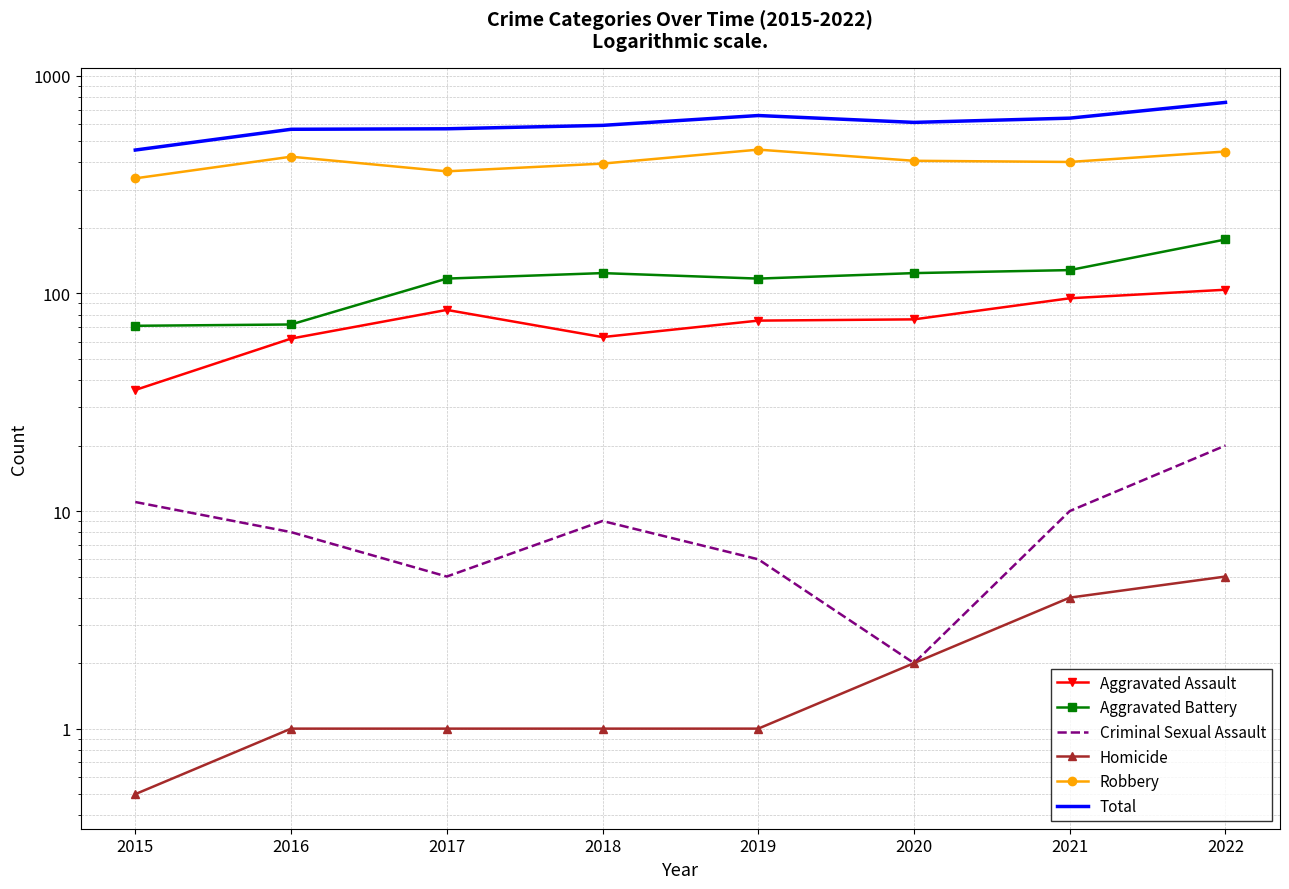

How many values in the Robbery series are below 407?

4